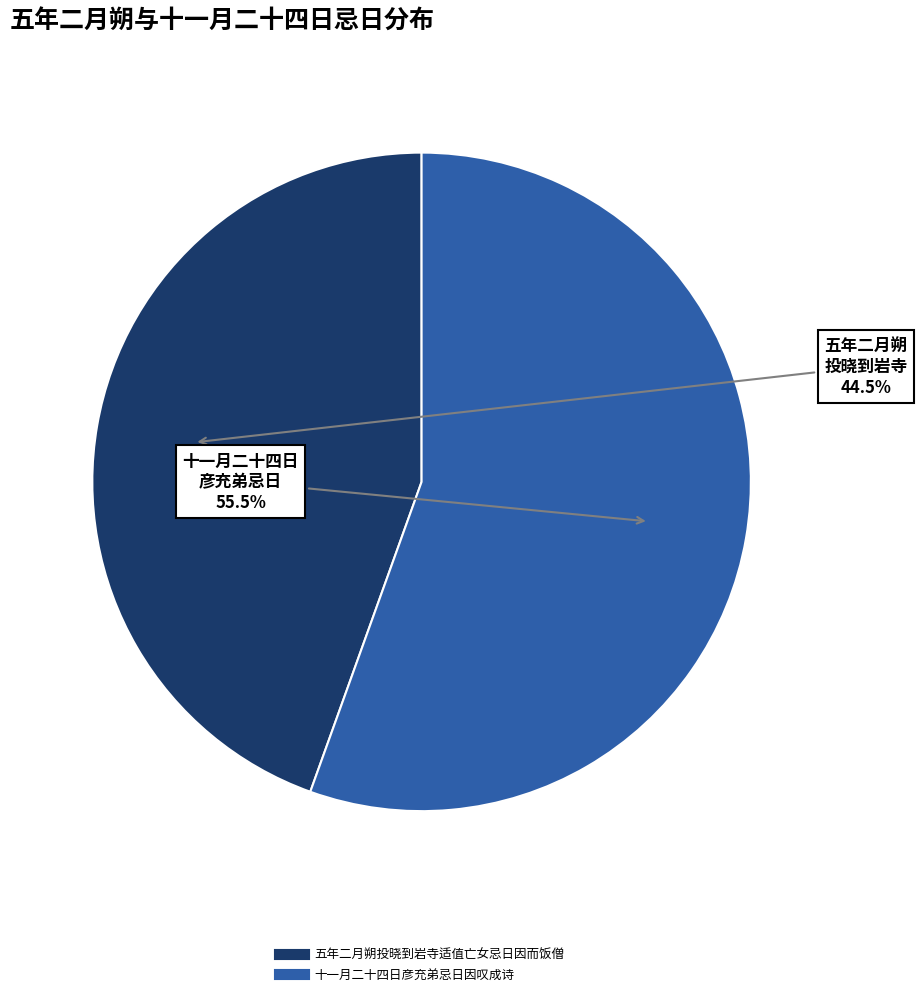

Between 五年二月朔投晓到岩寺适值亡女忌日因而饭僧 and 十一月二十四日彦充弟忌日因叹成诗, which is larger?

十一月二十四日彦充弟忌日因叹成诗